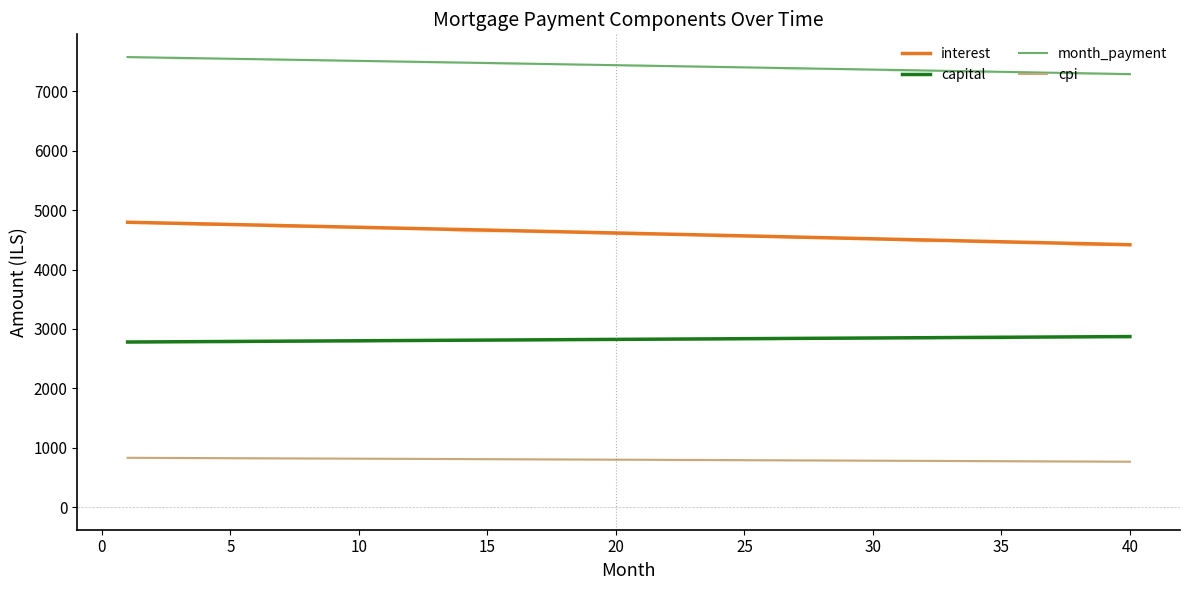

How many series are shown in this chart?

4